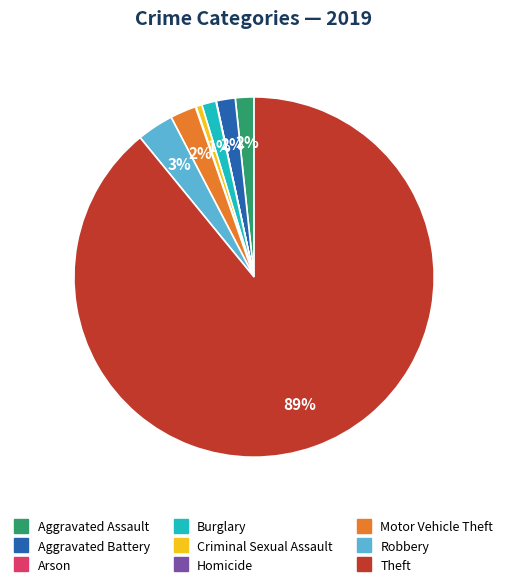

Which category accounts for the majority?

Theft